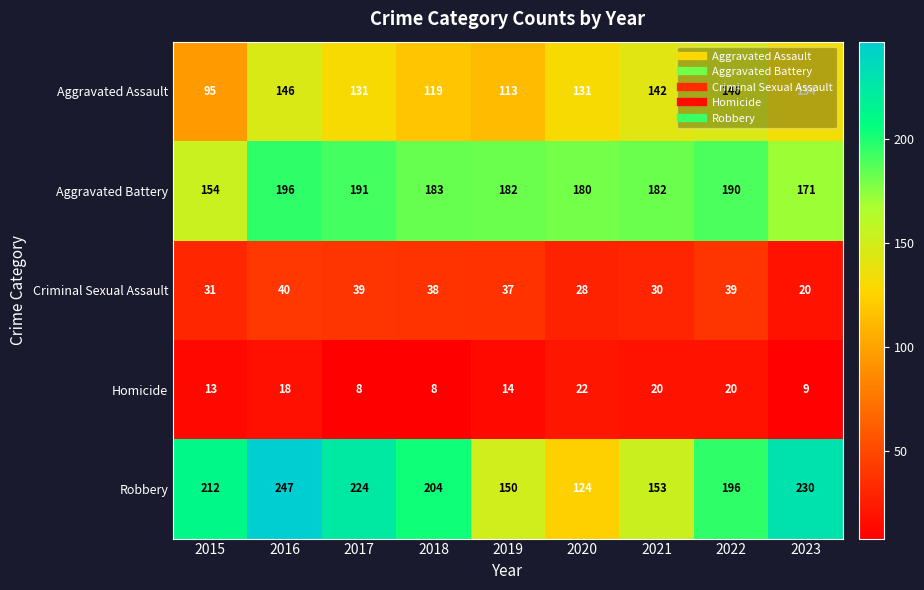

The Aggravated Battery series shows 211 at 2015. True or false?

False